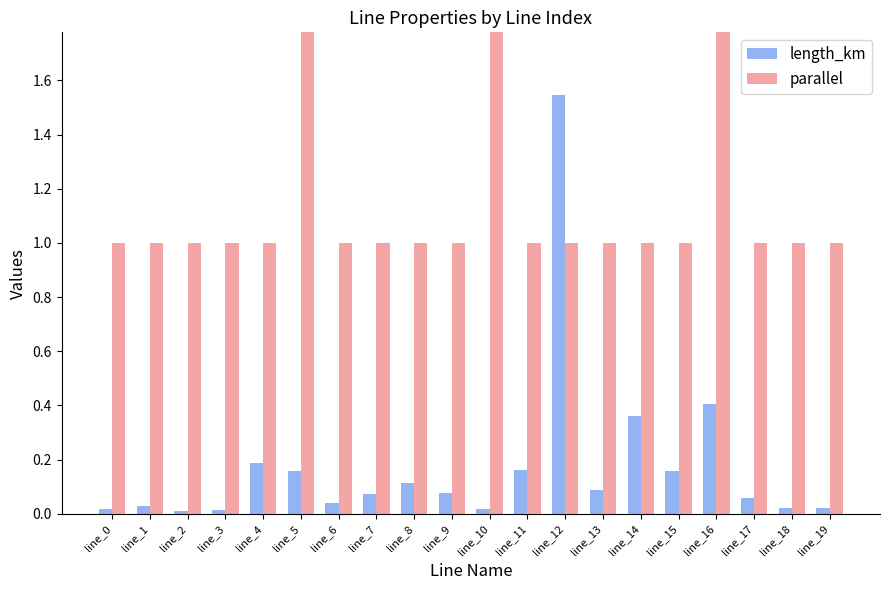

Count the parallel values in the range 1 to 2.

20